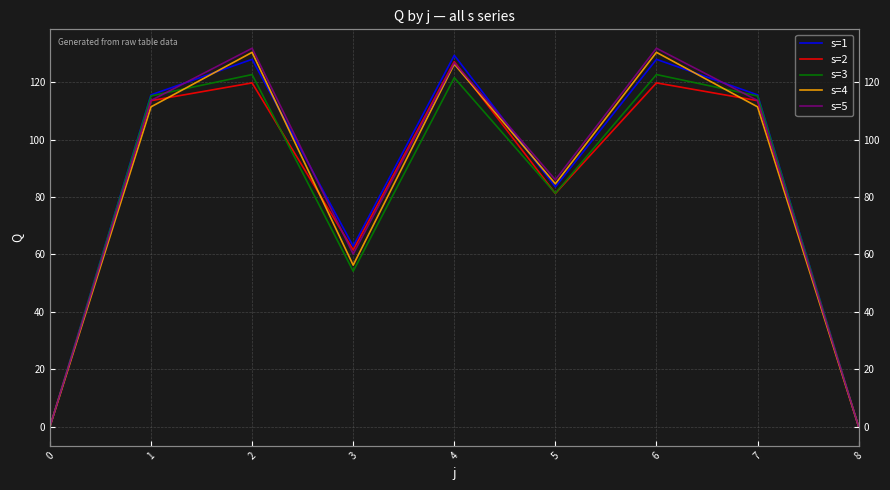

What is the difference between the maximum and minimum values in the s=5 series?

131.8